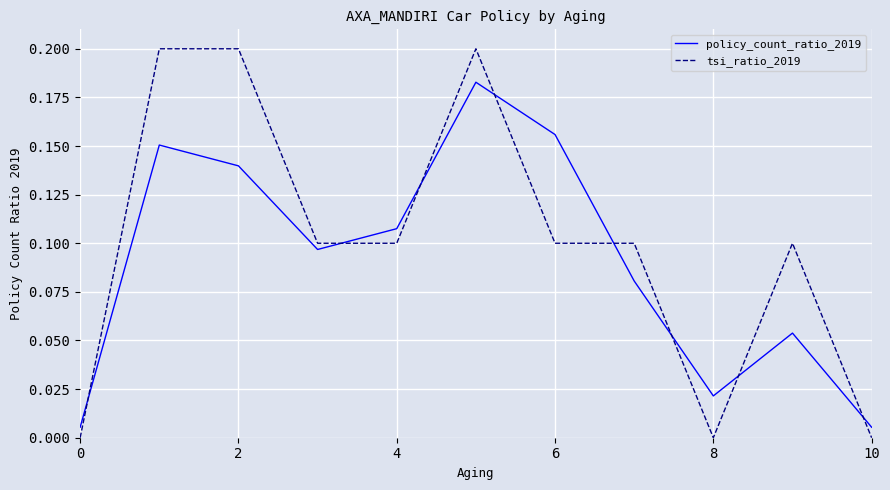

Which series ends up on top after the final intersection of policy_count_ratio_2019 and tsi_ratio_2019?

policy_count_ratio_2019